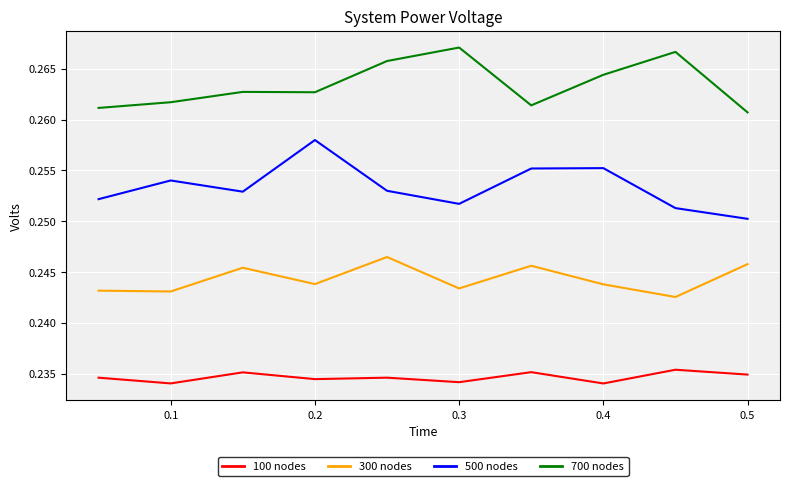

True or false: 500 nodes and 700 nodes intersect in this chart.

False